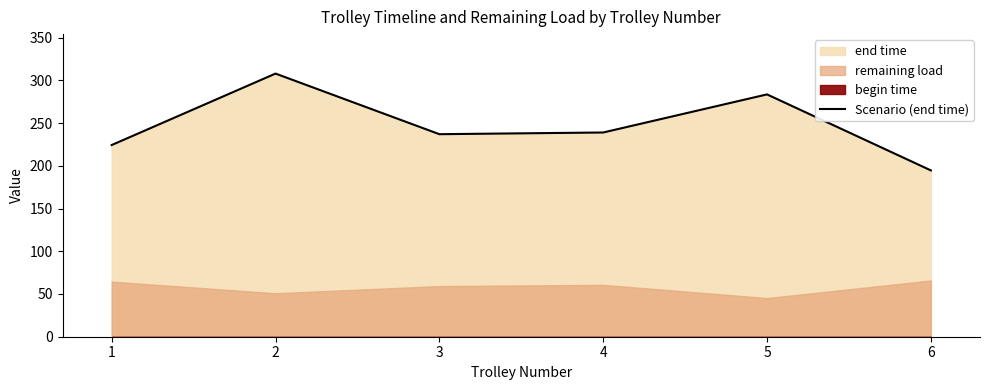

Reading left to right, list all the values displayed in this chart.

1=224.2	2=307.8	3=236.9	4=238.9	5=283.5	6=194.6